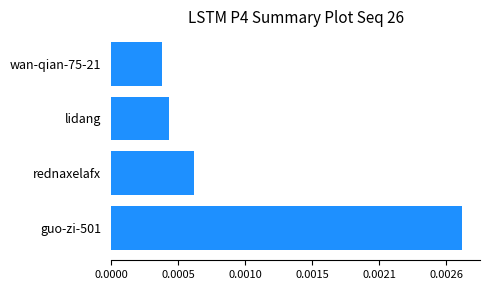

Which label corresponds to the smallest value in the chart?

wan-qian-75-21